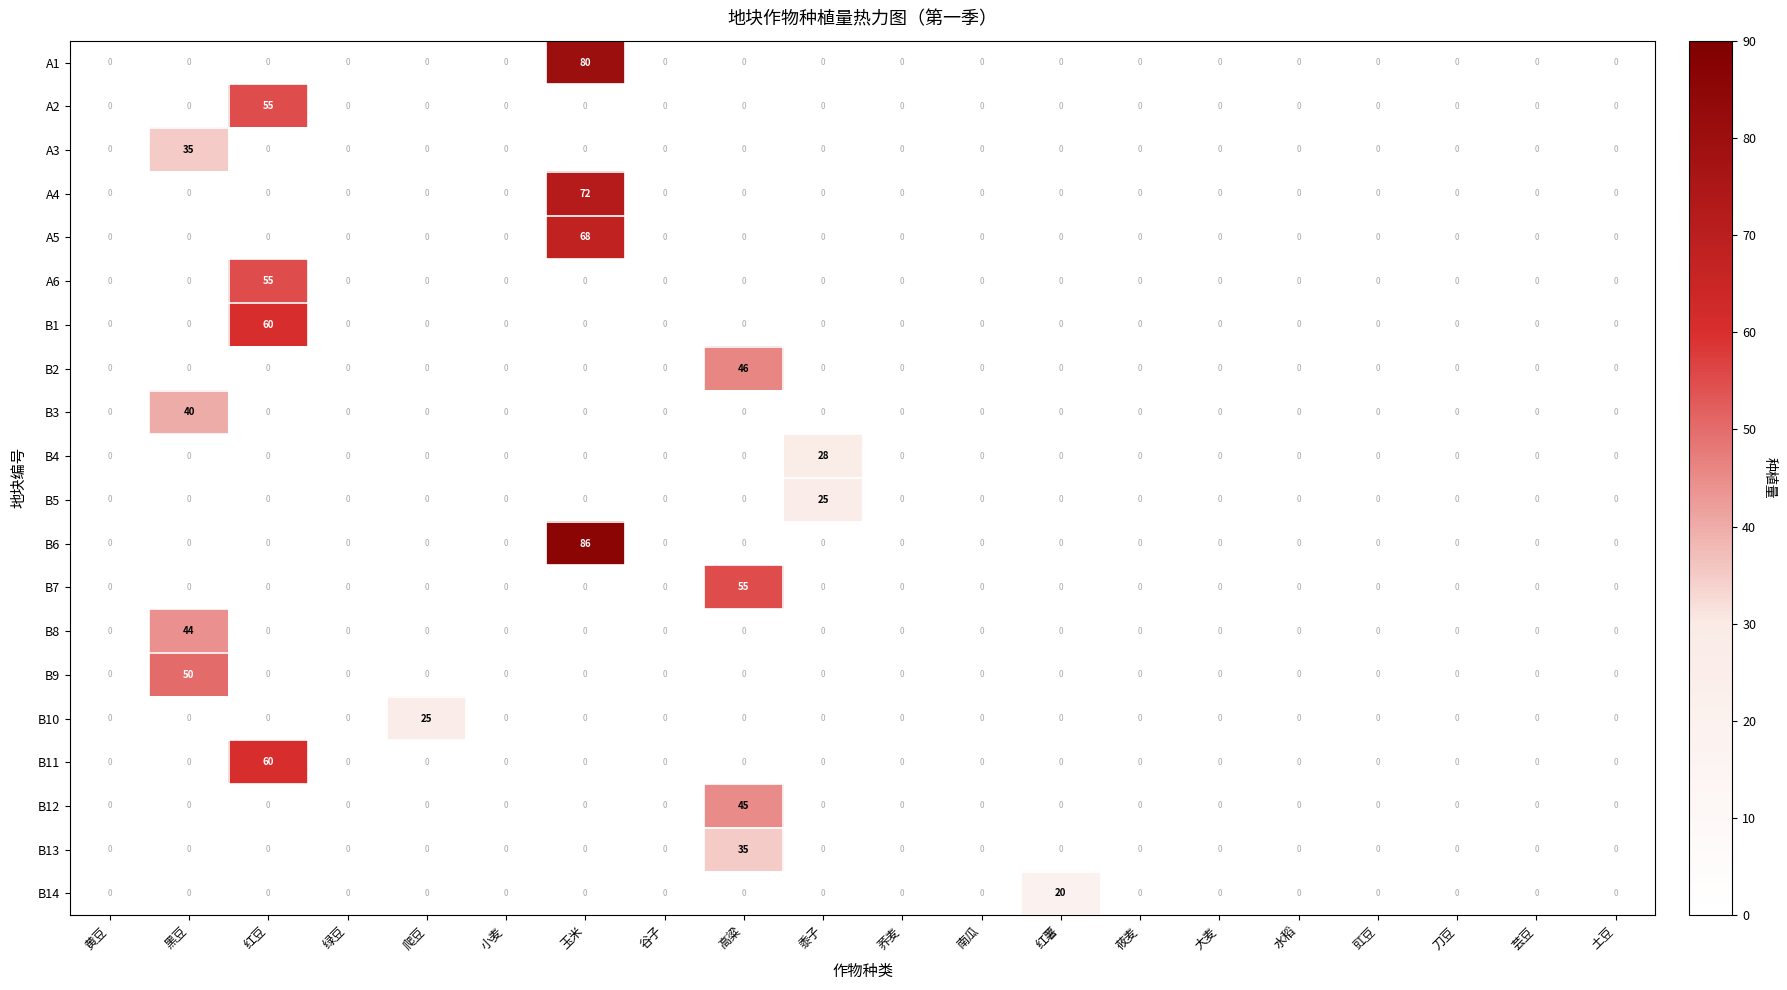

How many values in B8 are above zero?

1